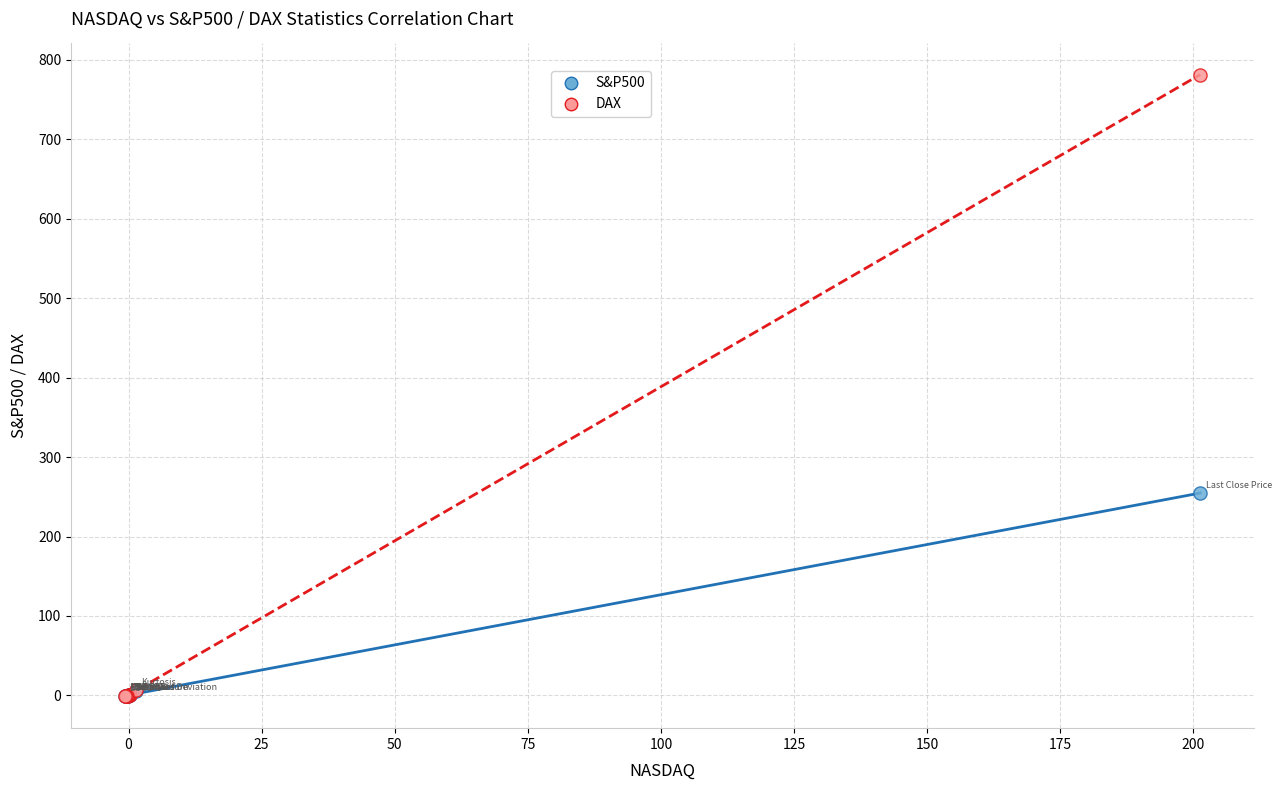

Which series has the widest spread of Y values?

DAX